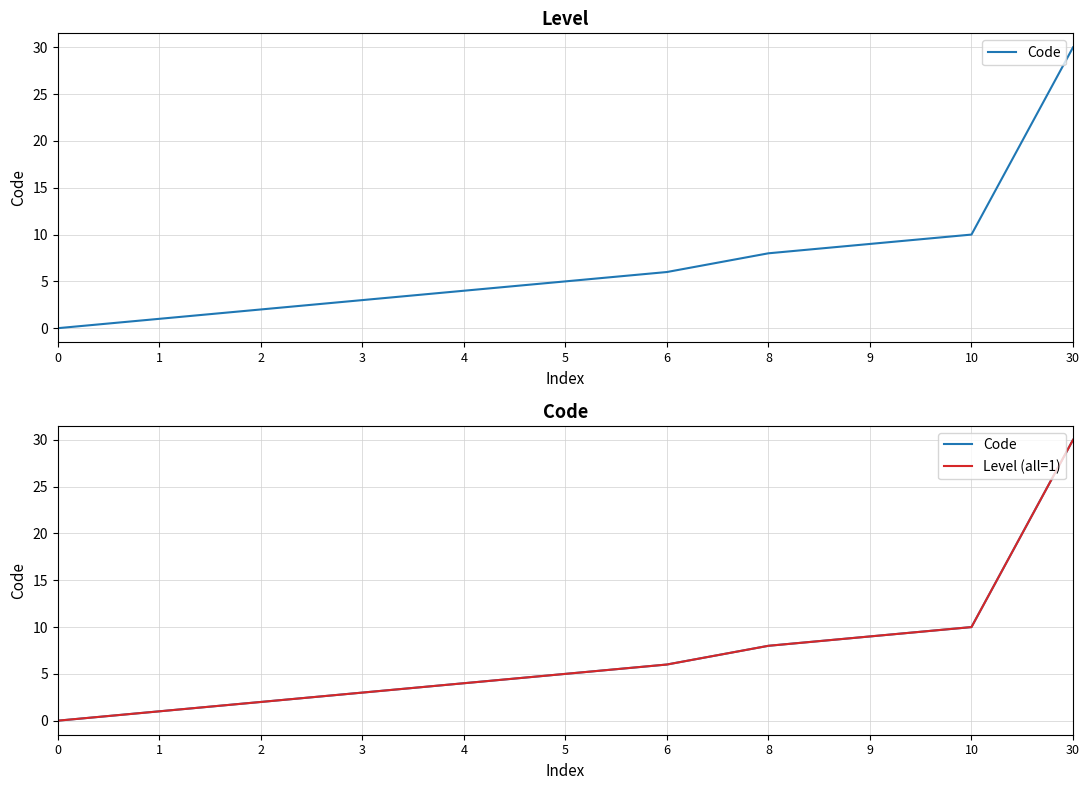

At which category does the chart reach its peak across all series?

30